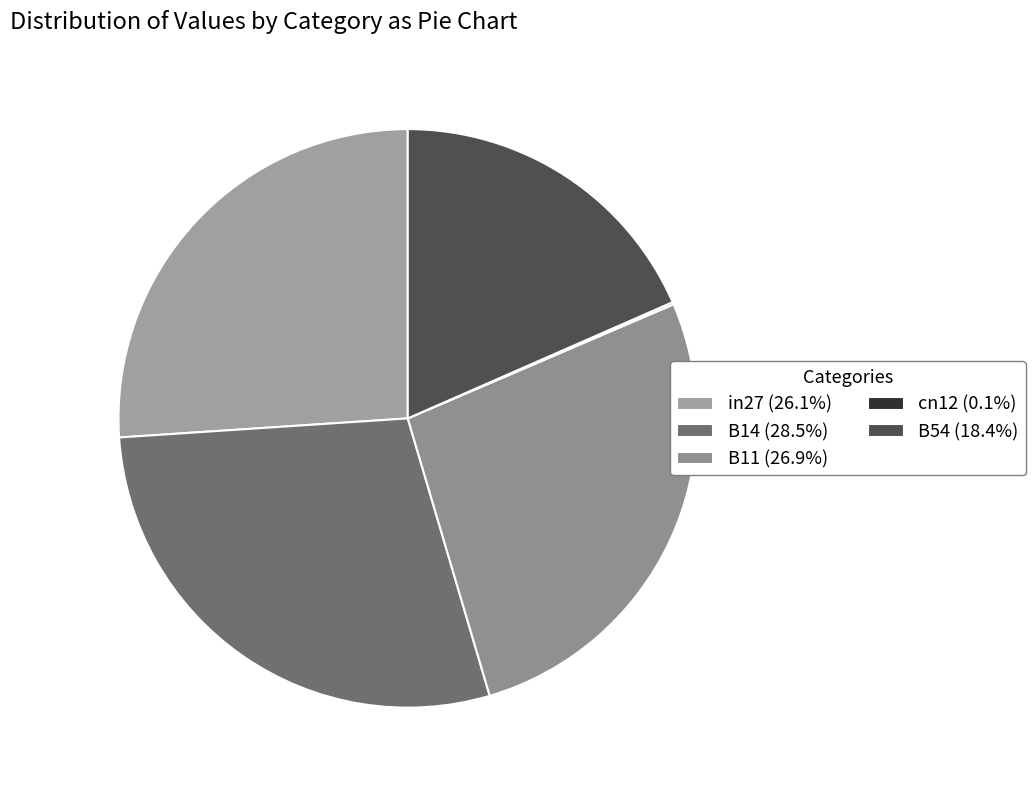

To the nearest percent, what is the difference between the largest and smallest slice percentages?

28%